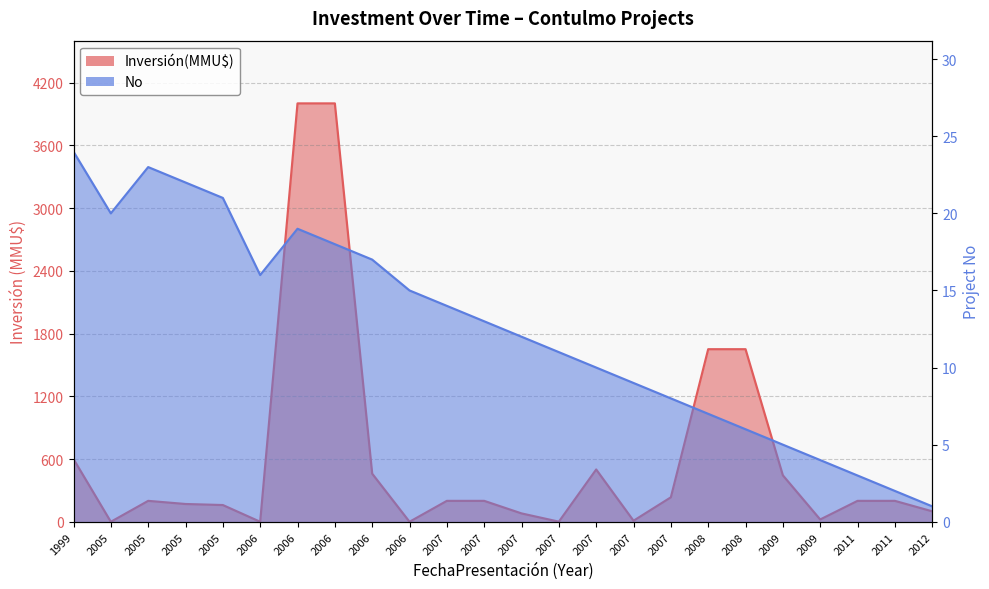

The value of Inversión(MMU$) at 2005 is 160. True or false?

True